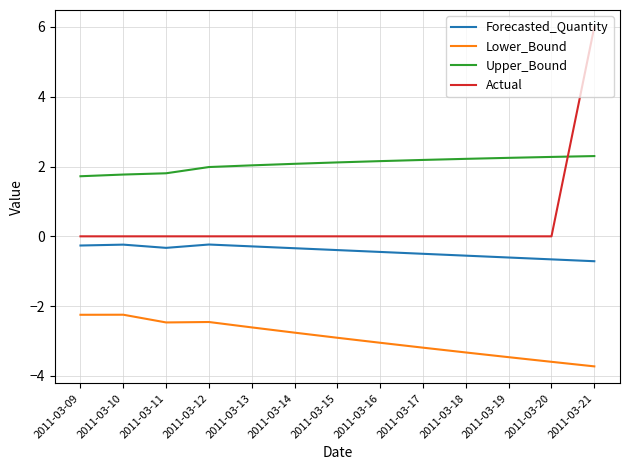

List the series in order of their peak value, highest first.

Actual, Upper_Bound, Forecasted_Quantity, Lower_Bound